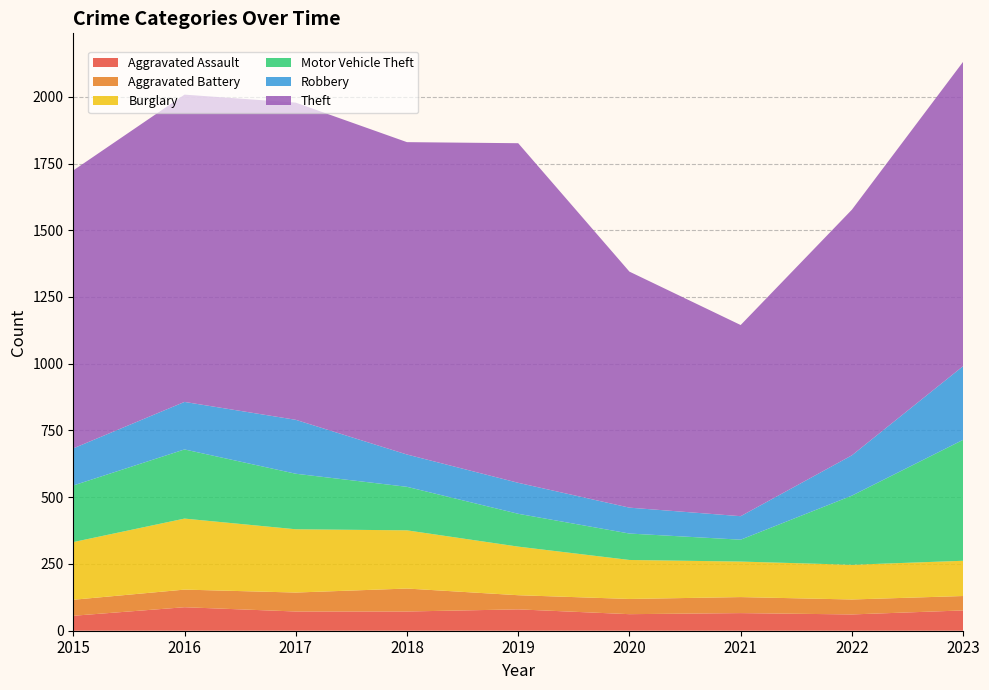

Reading right to left, what are all the values shown in this chart?

Aggravated Assault: 2023=76	2022=61	2021=66	2020=62	2019=80	2018=72	2017=72	2016=88	2015=56
Aggravated Battery: 2023=54	2022=56	2021=60	2020=57	2019=53	2018=86	2017=71	2016=66	2015=60
Burglary: 2023=132	2022=130	2021=133	2020=146	2019=182	2018=218	2017=237	2016=266	2015=216
Motor Vehicle Theft: 2023=453	2022=259	2021=82	2020=99	2019=123	2018=163	2017=208	2016=259	2015=212
Robbery: 2023=276	2022=151	2021=88	2020=97	2019=116	2018=121	2017=202	2016=178	2015=139
Theft: 2023=1140	2022=920	2021=716	2020=884	2019=1272	2018=1170	2017=1188	2016=1151	2015=1041